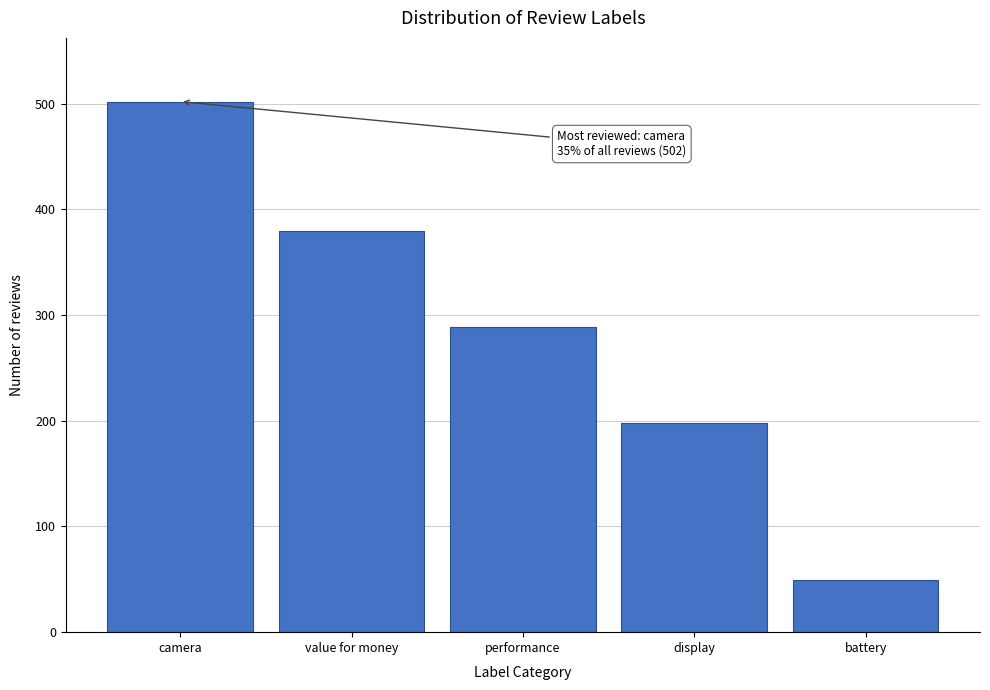

Reading right to left, list all the values displayed in this chart.

battery=49	display=198	performance=289	value for money=380	camera=502